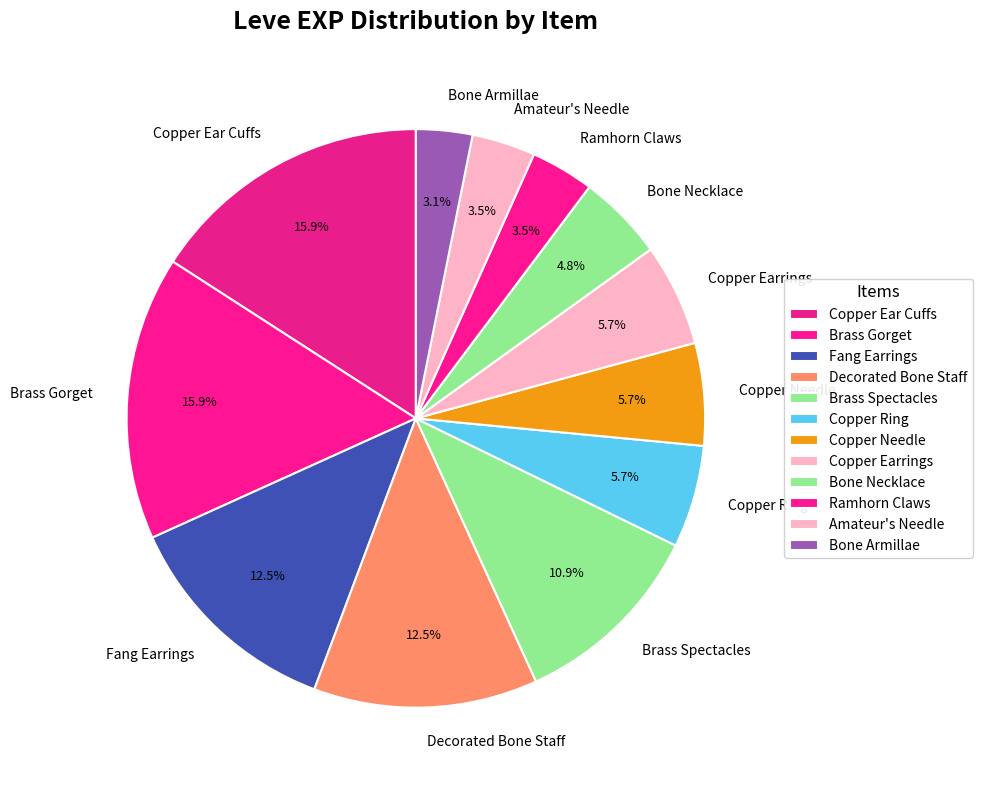

Is there any slice that represents more than half of the pie?

No